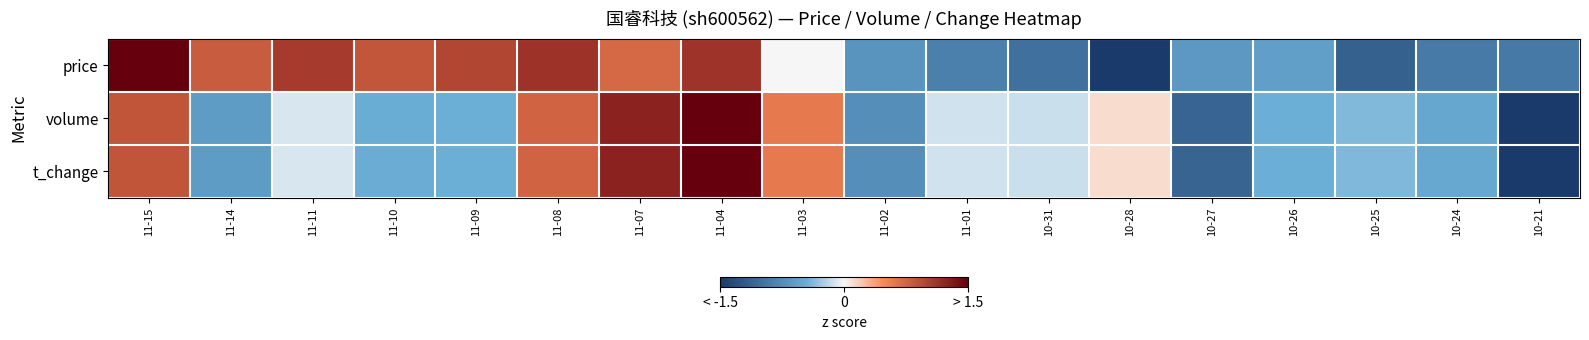

At which category is the sum across all series the highest?

11-04